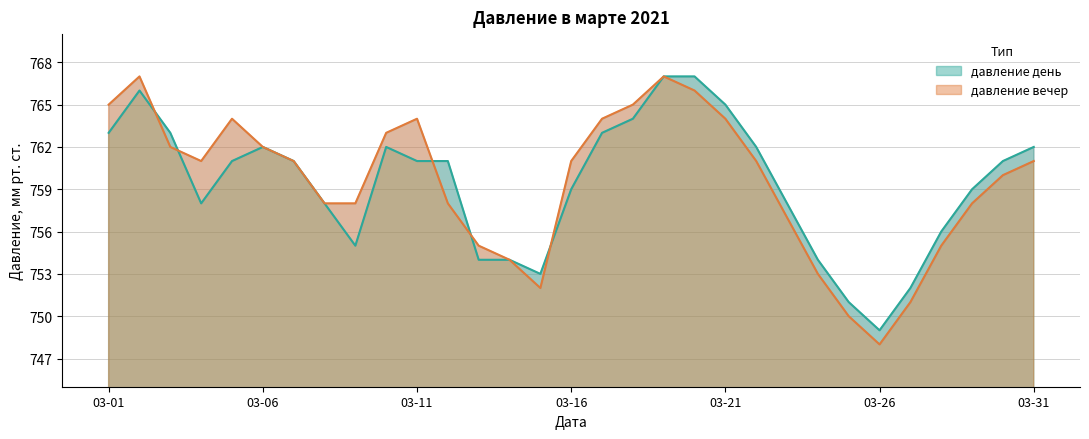

What is the maximum value shown in the chart?

767